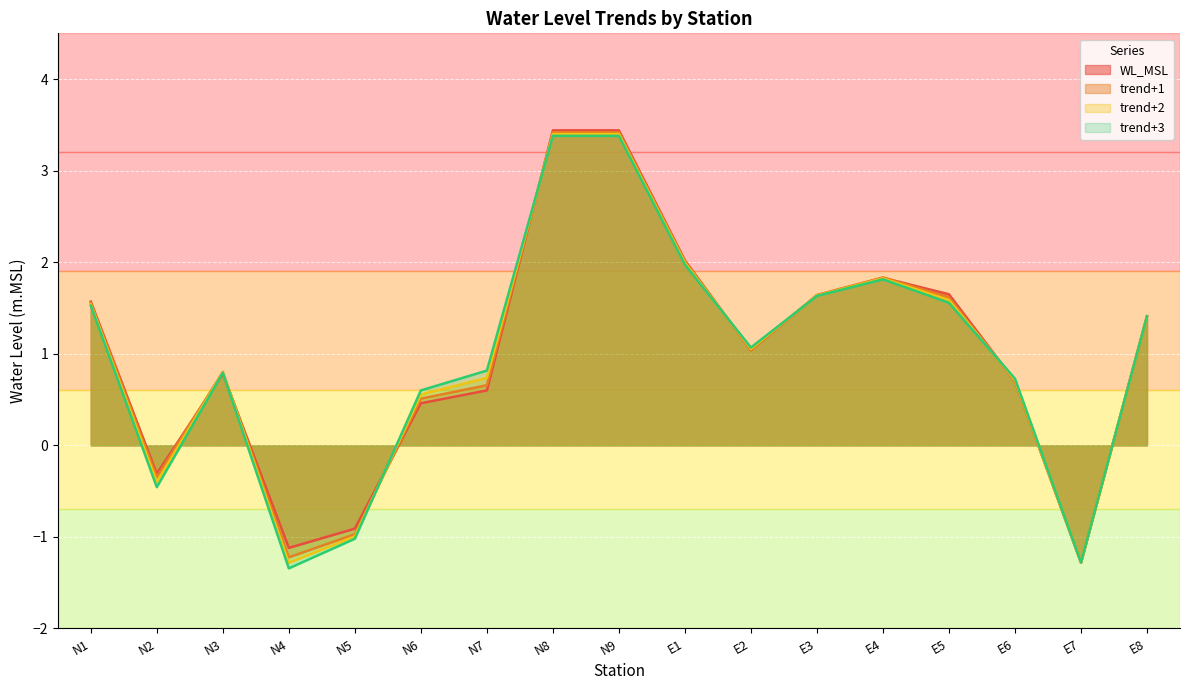

How many data points does each series have?

17